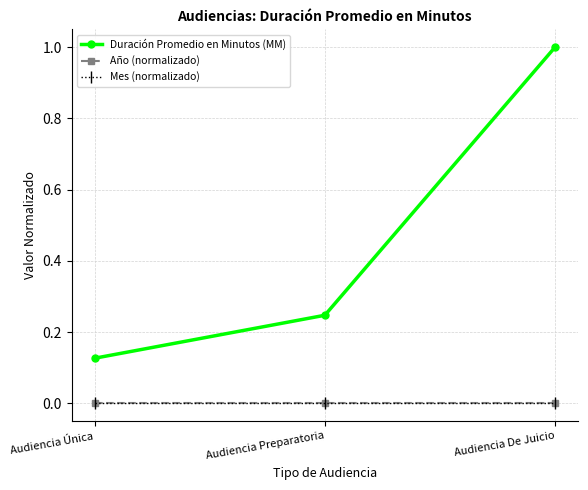

At which label is Mes (normalizado) closest to 0?

Audiencia Única